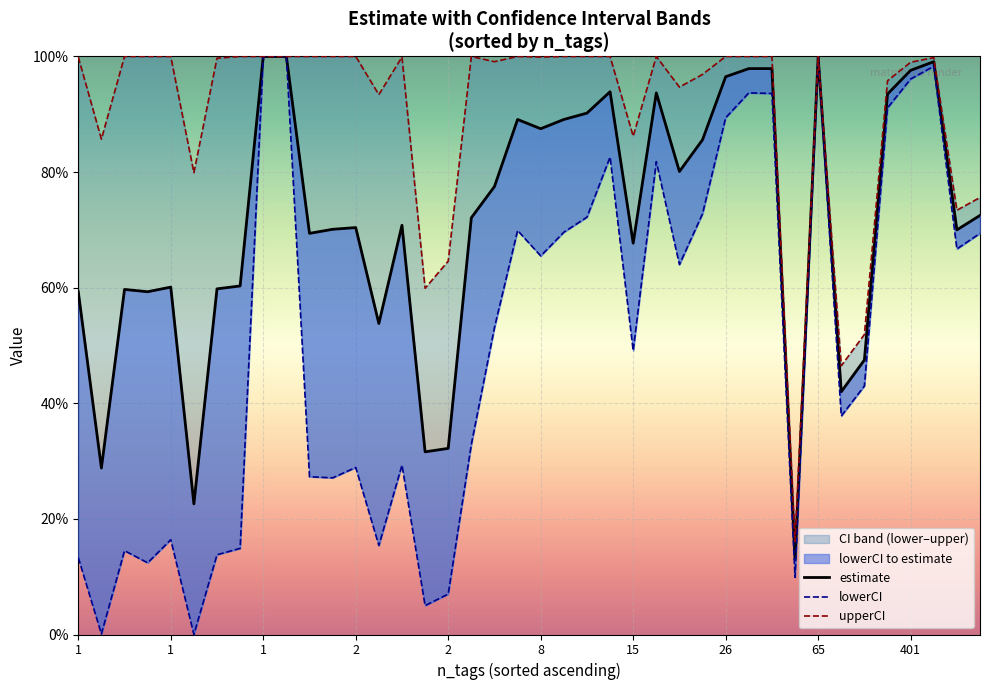

Rank the categories by upperCI value from lowest to highest.

32, 25, 24, 35, 34, 29, 28, 7, 2, 38, 21, 37, 20, 13, 19, 31, 10, 33, 3, 17, 30, 0, 1, 4, 5, 6, 8, 9, 11, 12, 14, 15, 16, 18, 22, 23, 26, 27, 36, 39